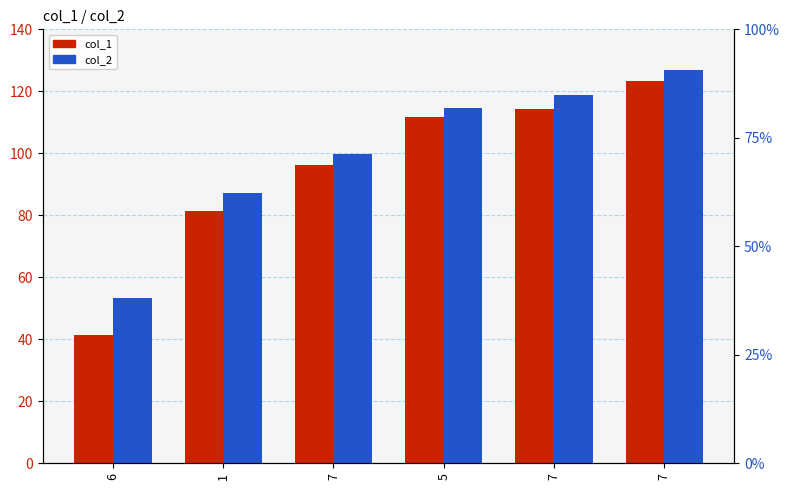

What is the total value across all series at 7?

196.0